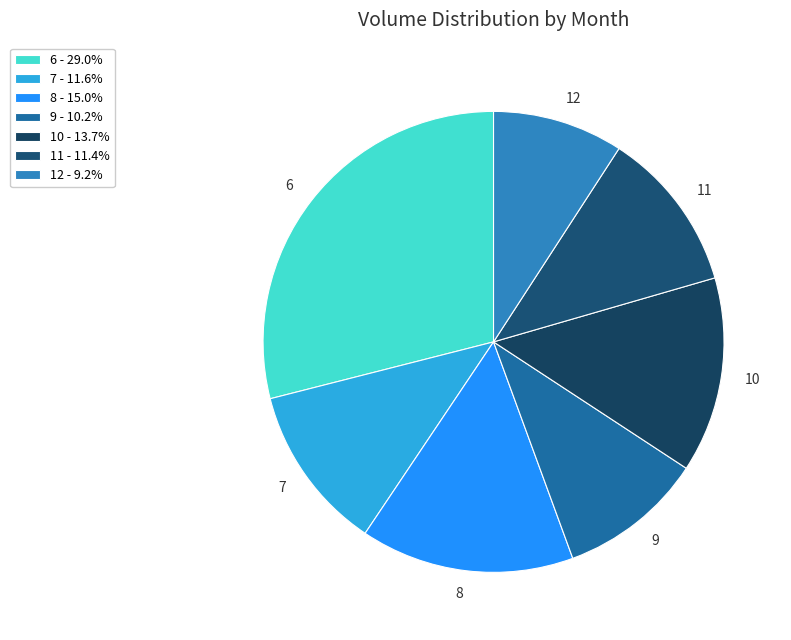

Combined, do 6 and 12 account for over 50%?

No